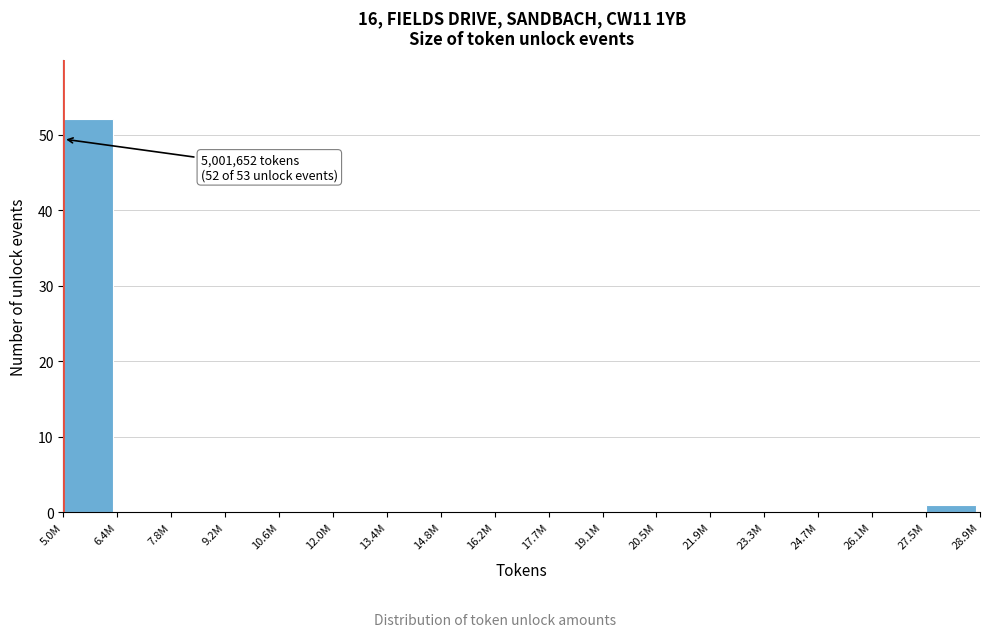

Reading left to right, transcribe all the data shown in this chart.

5.0M=52	6.4M=0	7.8M=0	9.2M=0	10.6M=0	12.0M=0	13.4M=0	14.8M=0	16.2M=0	17.7M=0	19.1M=0	20.5M=0	21.9M=0	23.3M=0	24.7M=0	26.1M=0	27.5M=1